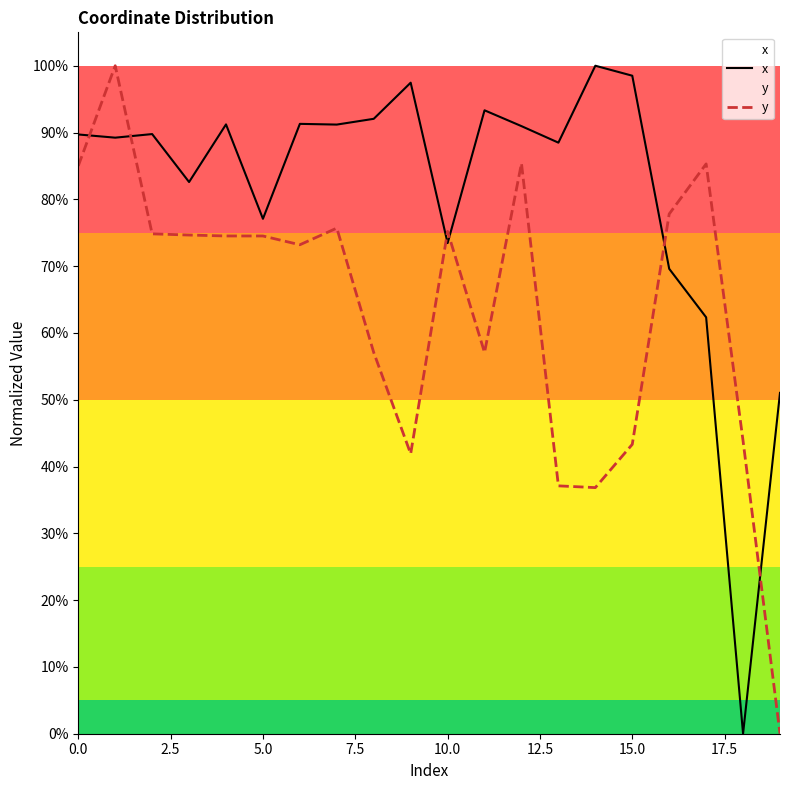

What is the difference between the y values at 11 and 16?

0.2